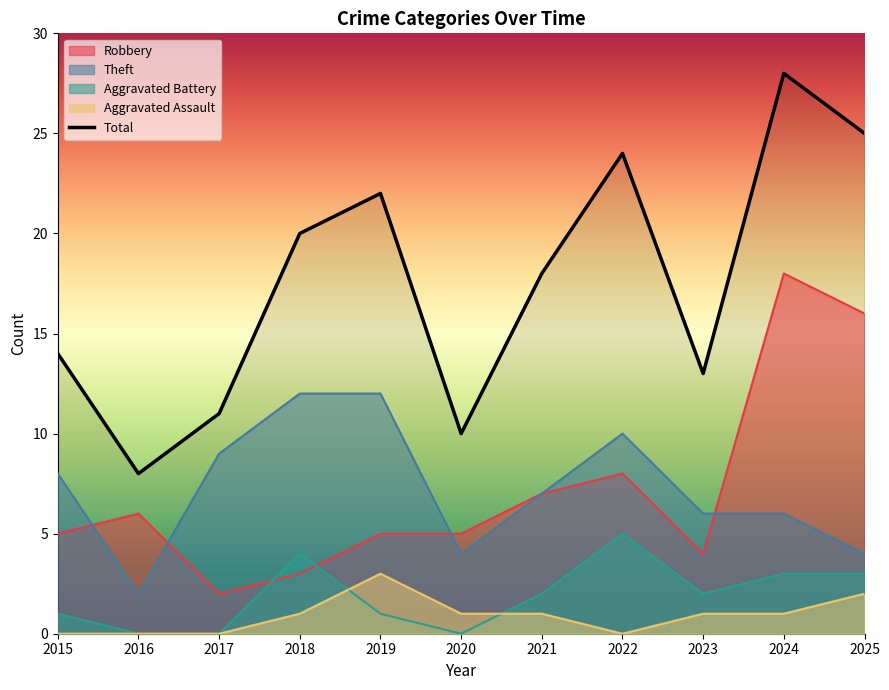

What is the value of the Robbery point at the 1st from the left?

5